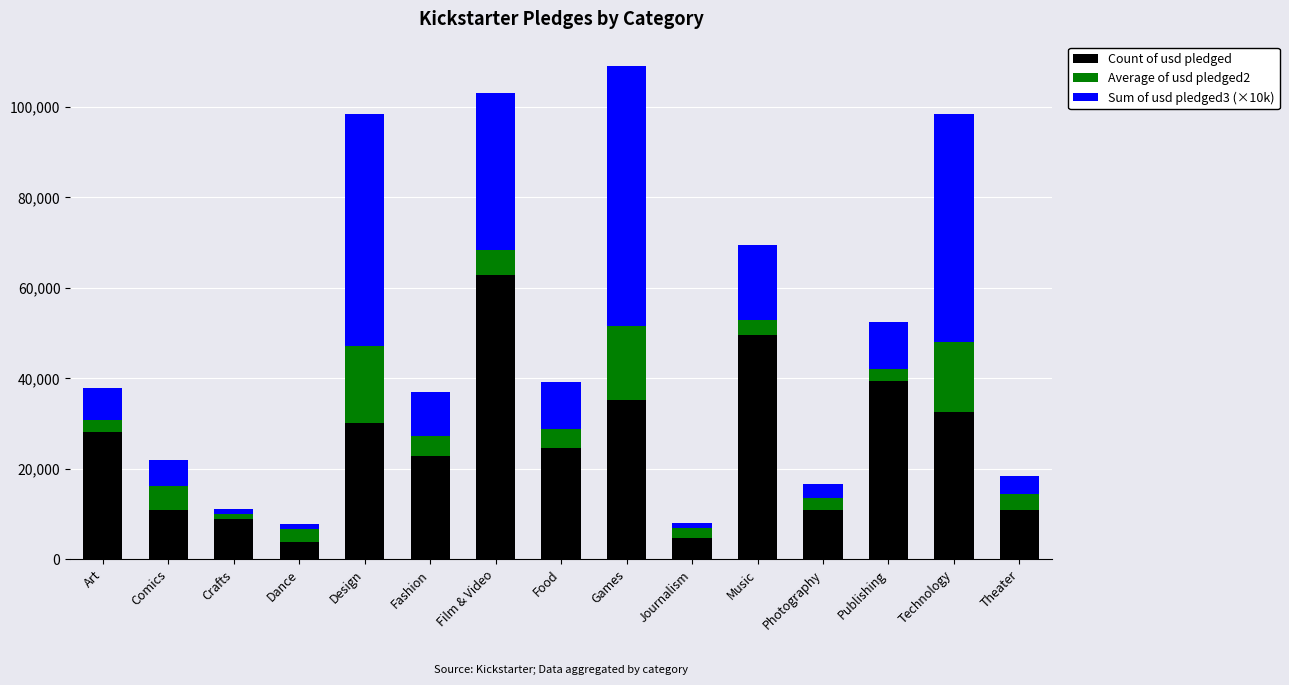

What is the sum of all Count of usd pledged values?

374864.0